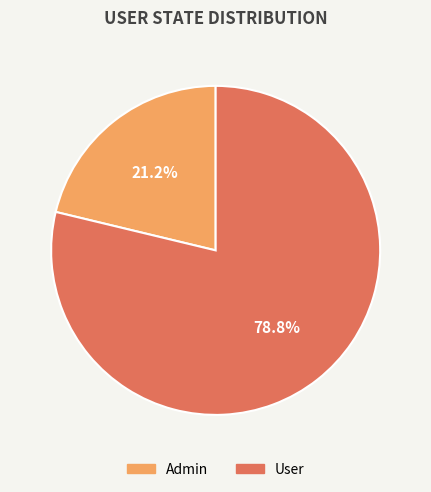

Is it true that Admin is 9% of the pie?

False